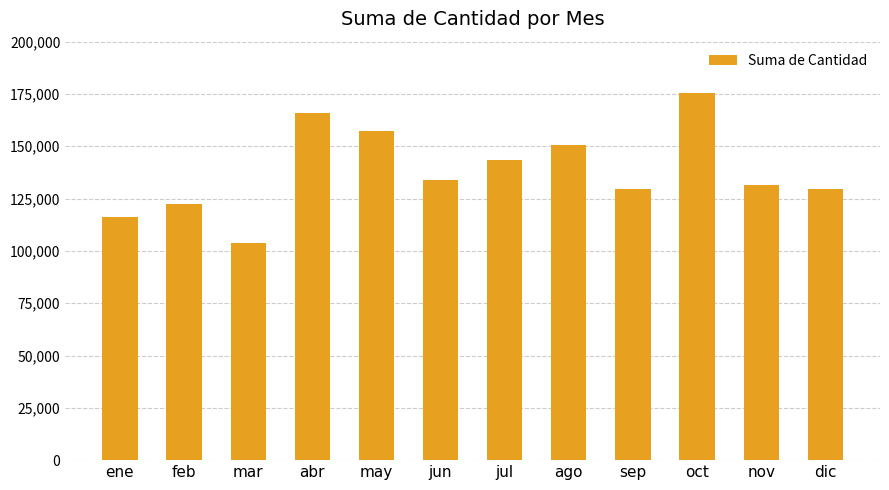

What is the value of the 7th bar from the left?

143235.0